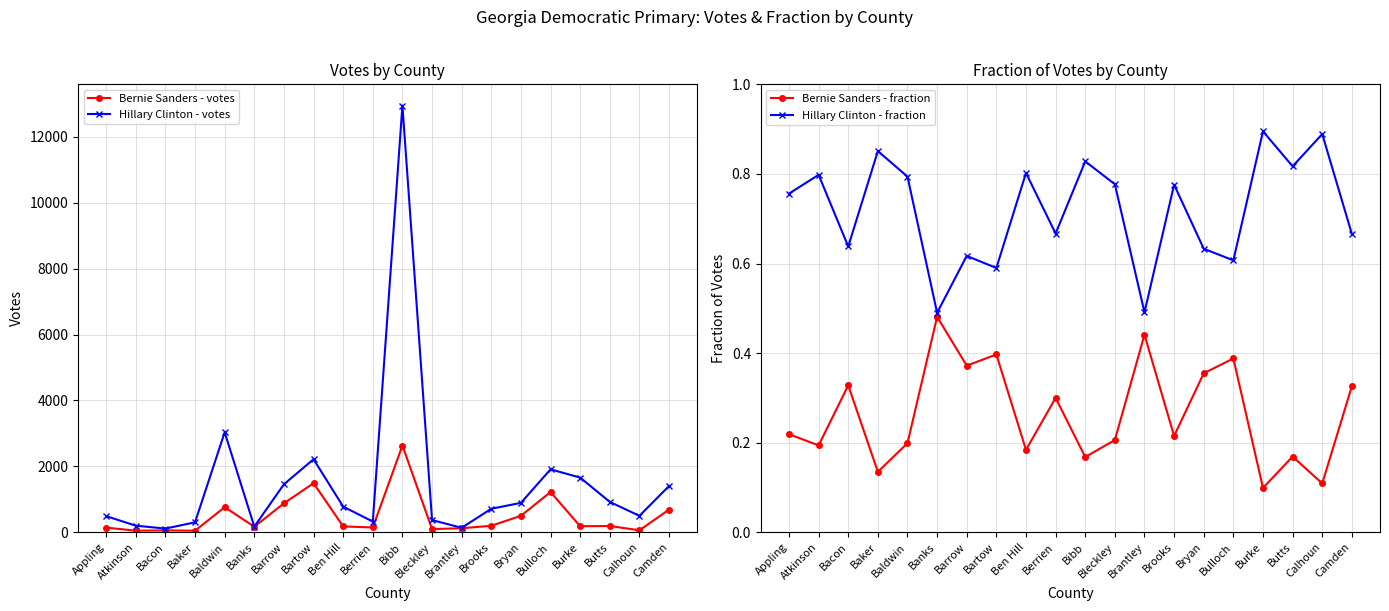

What is the sum of the Hillary Clinton - fraction values at Atkinson and Brooks?

1.6